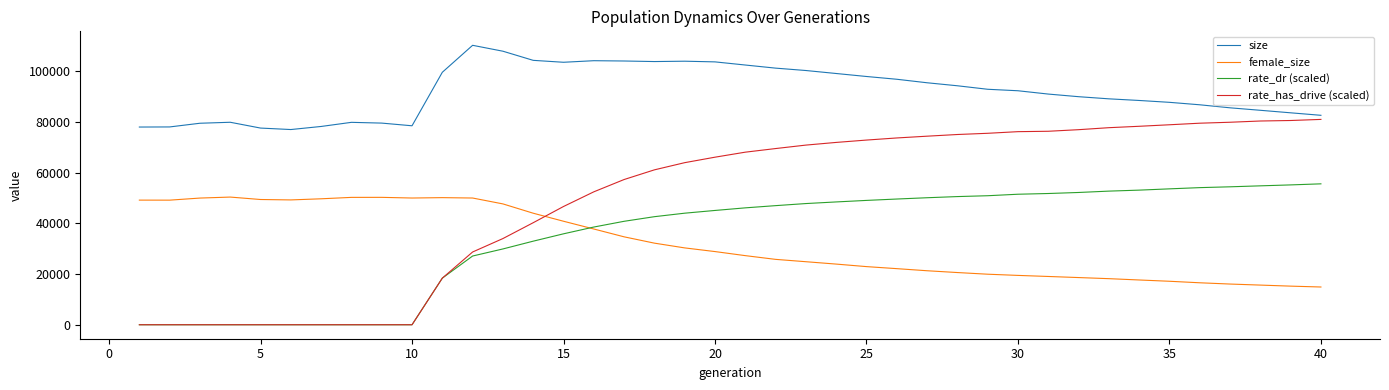

True or false: size and female_size cross at least once.

False